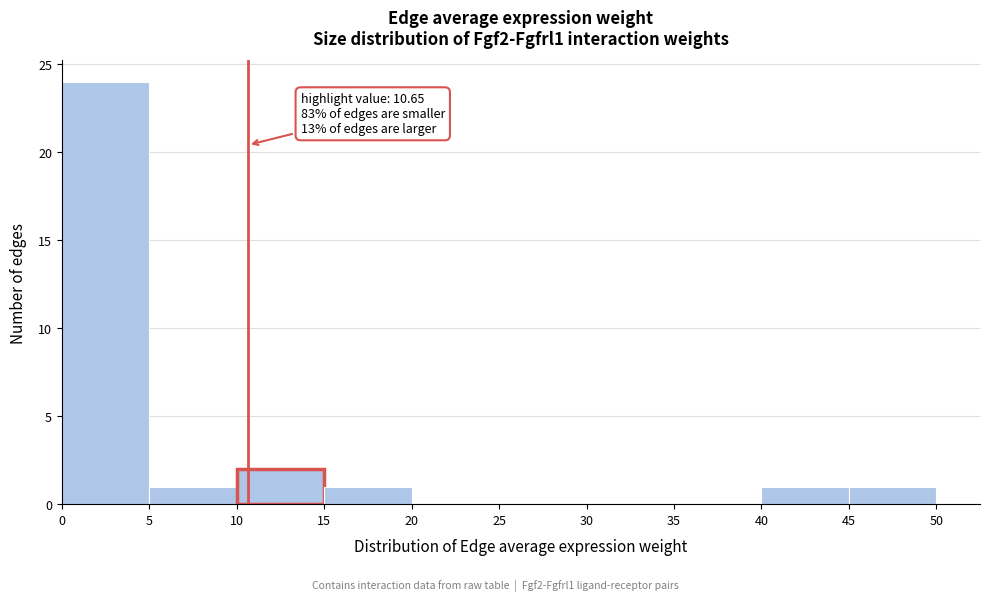

Over which range of the x-axis is the bar tallest?

0 to 5